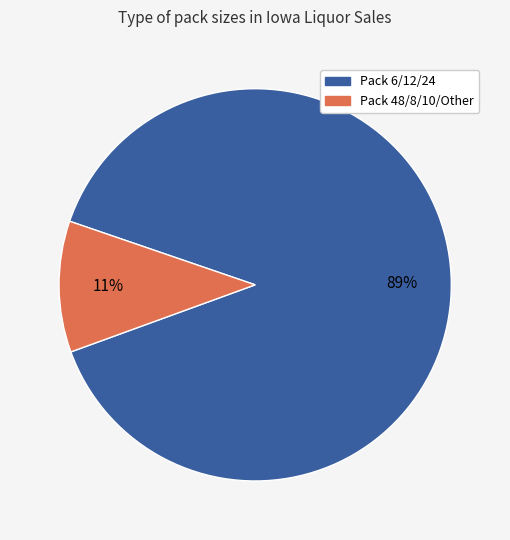

Is there a majority slice in this chart?

Yes